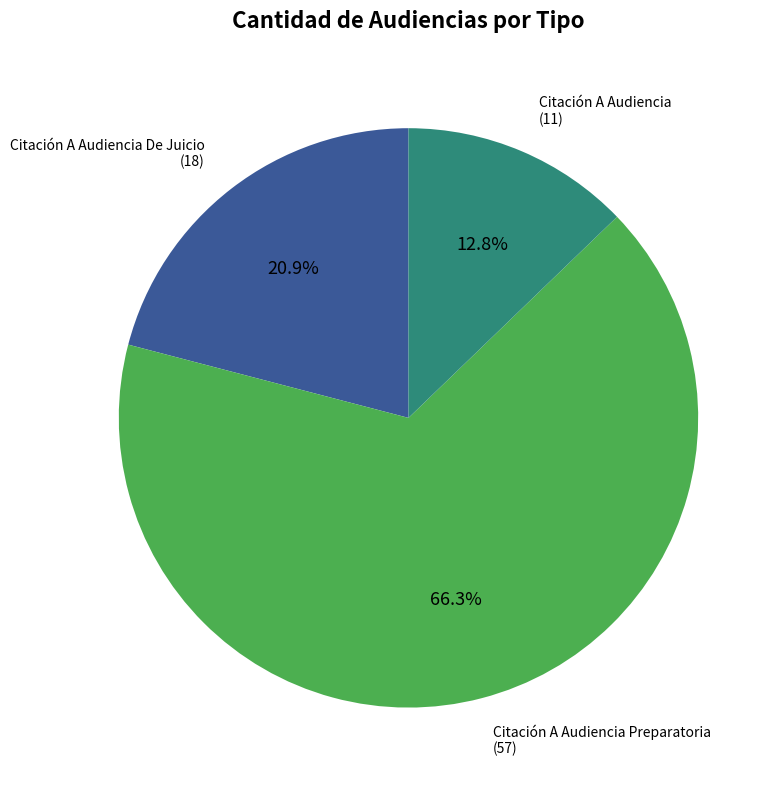

Does any single category account for the majority?

Yes